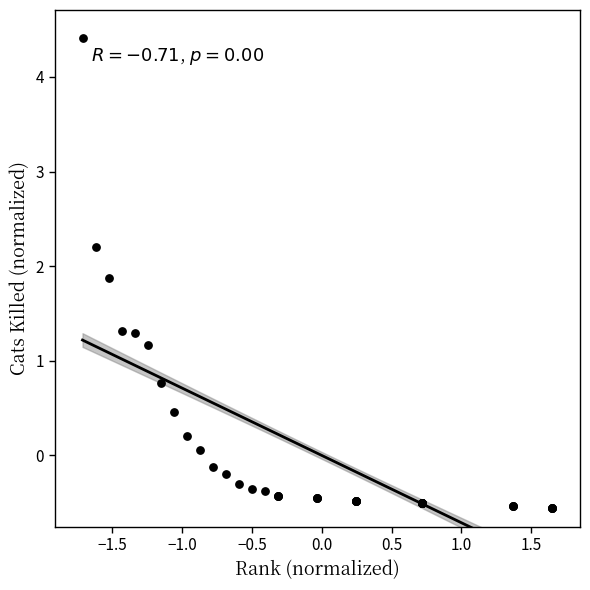

What Y value in the scatter plot is closest to 1?

1.2